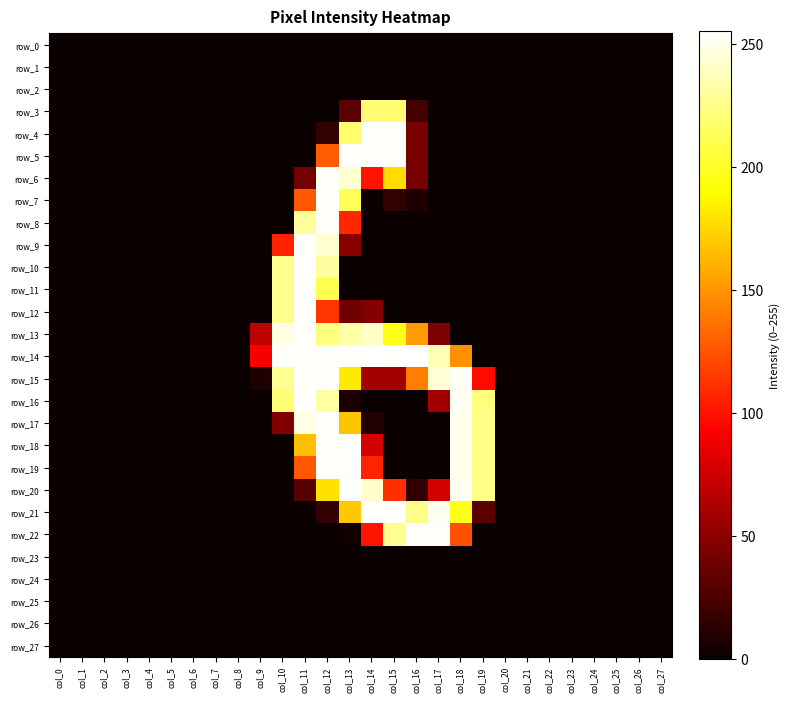

How many series are shown in this chart?

28